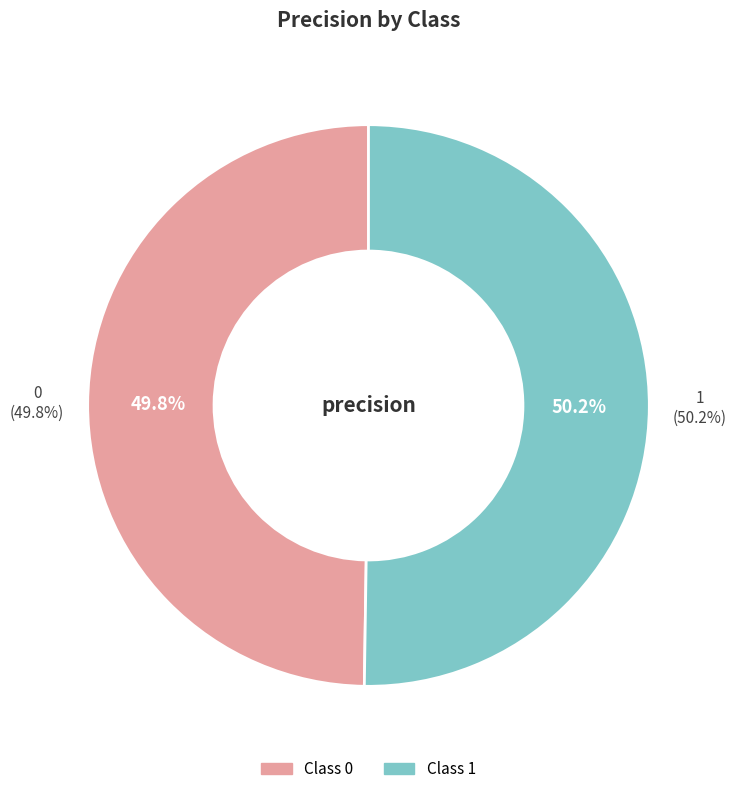

To the nearest percent, what portion does 1 represent?

50%